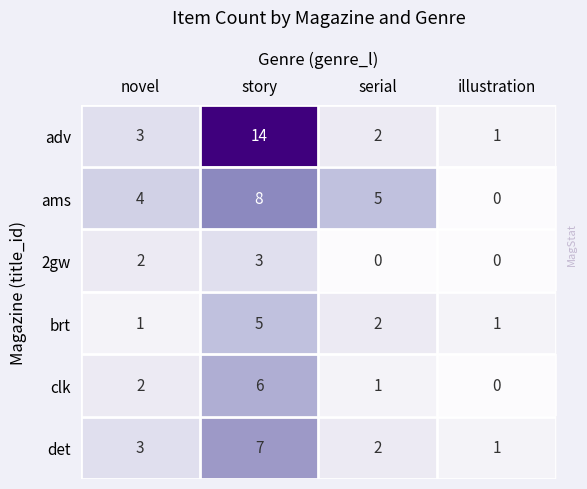

Reading right to left, extract all data points from this chart.

adv: illustration=1	serial=2	story=14	novel=3
ams: illustration=0	serial=5	story=8	novel=4
2gw: illustration=0	serial=0	story=3	novel=2
brt: illustration=1	serial=2	story=5	novel=1
clk: illustration=0	serial=1	story=6	novel=2
det: illustration=1	serial=2	story=7	novel=3